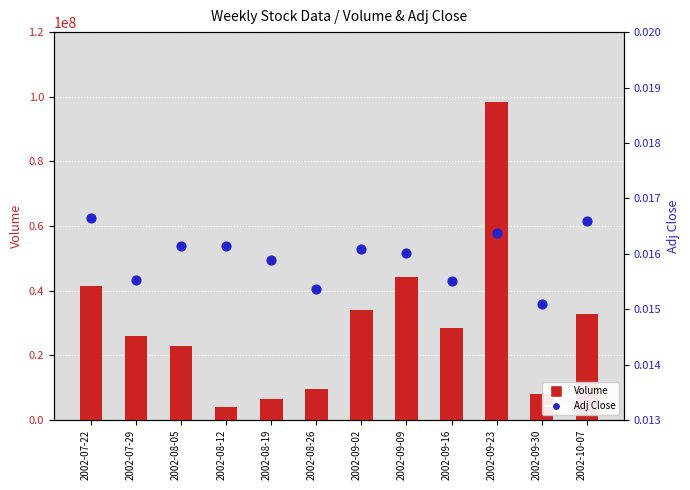

What are all the series names shown in the legend?

Volume, Adj Close